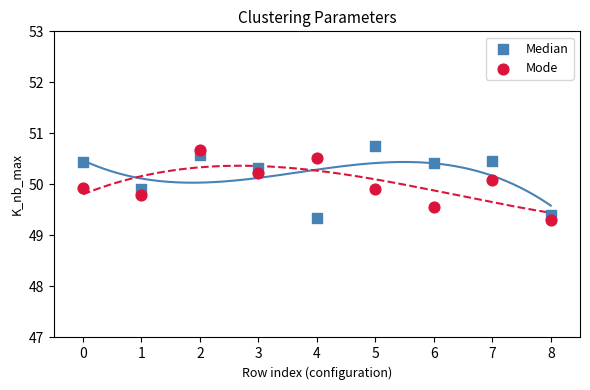

Across all data points, what is the range of Y values (max minus min)?

1.5